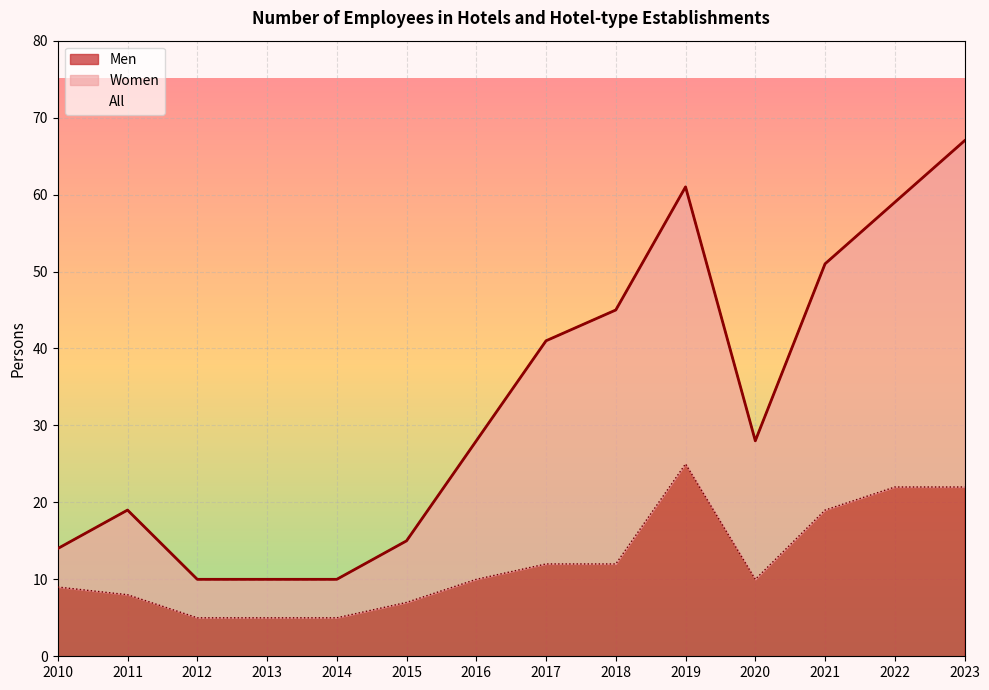

Reading left to right, what are all the values shown in this chart?

All: 14	19	10	10	10	15	28	41	45	61	28	51	59	67
Women: 14	19	10	10	10	15	28	41	45	61	28	51	59	67
Men: 9	8	5	5	5	7	10	12	12	25	10	19	22	22